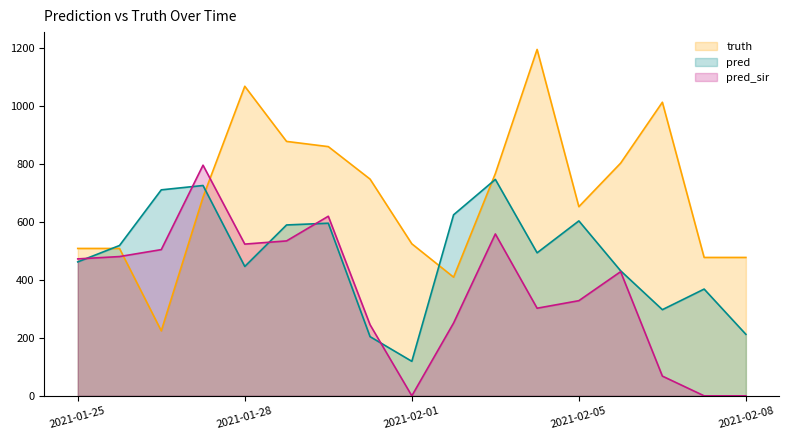

Rank the series by their average value, from lowest to highest.

pred_sir, pred, truth